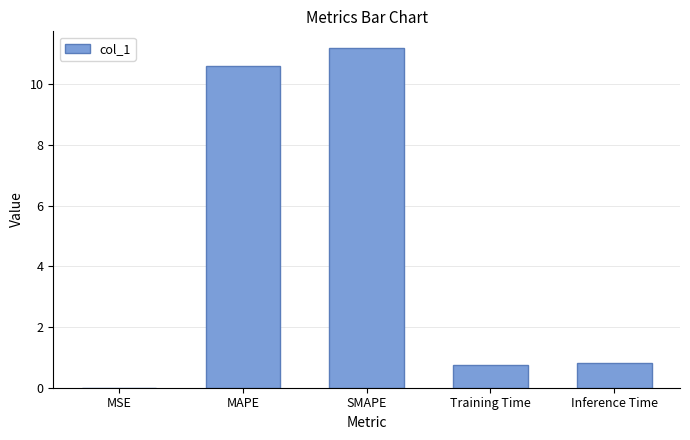

The chart shows a value of 0.8 at Inference Time. True or false?

True